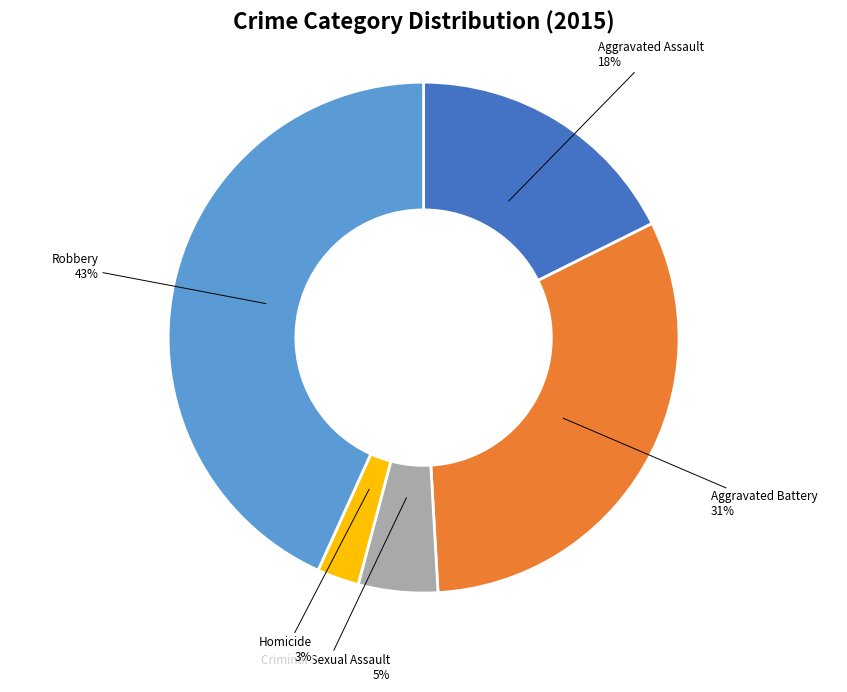

Is there any slice that represents more than half of the pie?

No